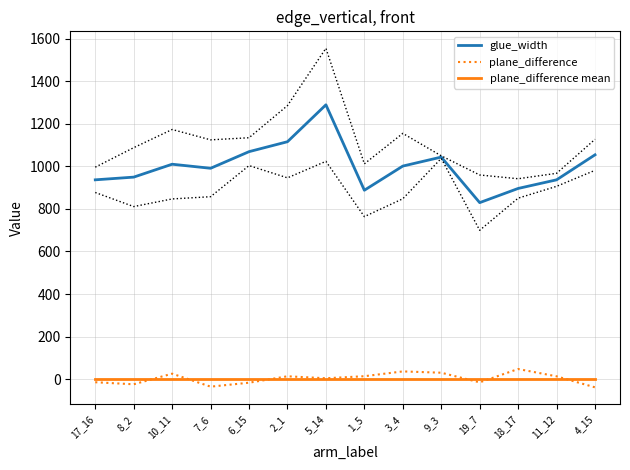

At which label does glue_width reach its minimum?

19_7